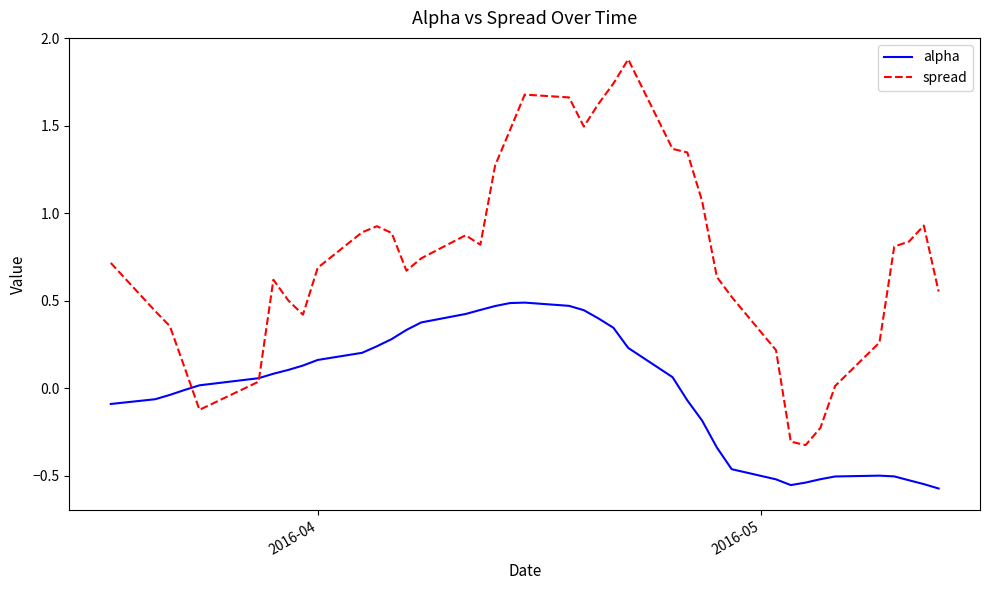

Rank the series by their maximum value, from lowest to highest.

alpha, spread